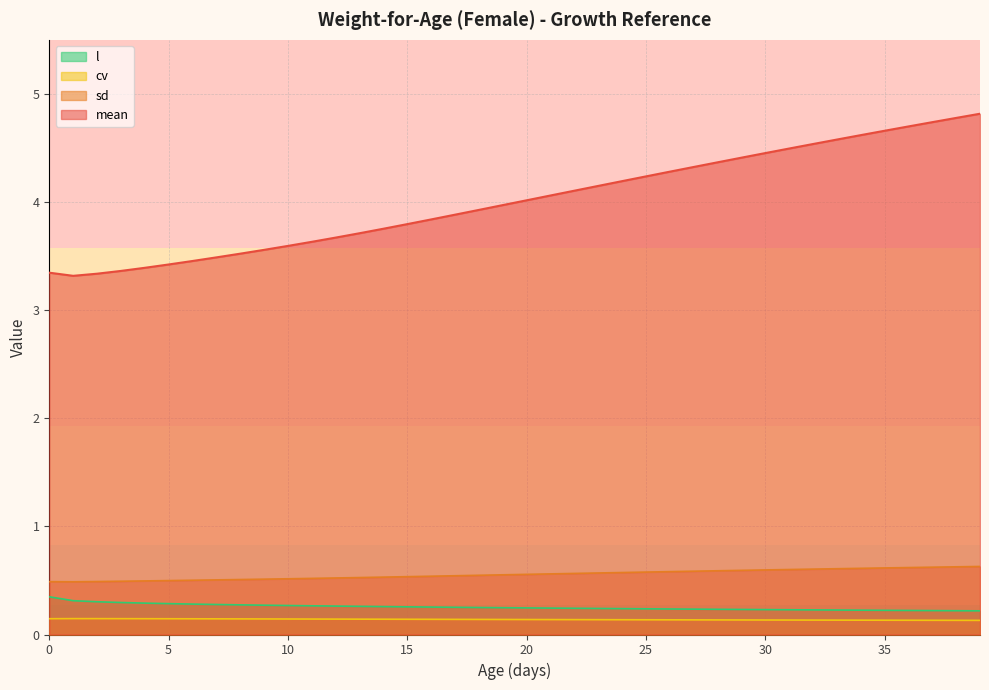

Is it true that mean equals 4.4 at 29?

True